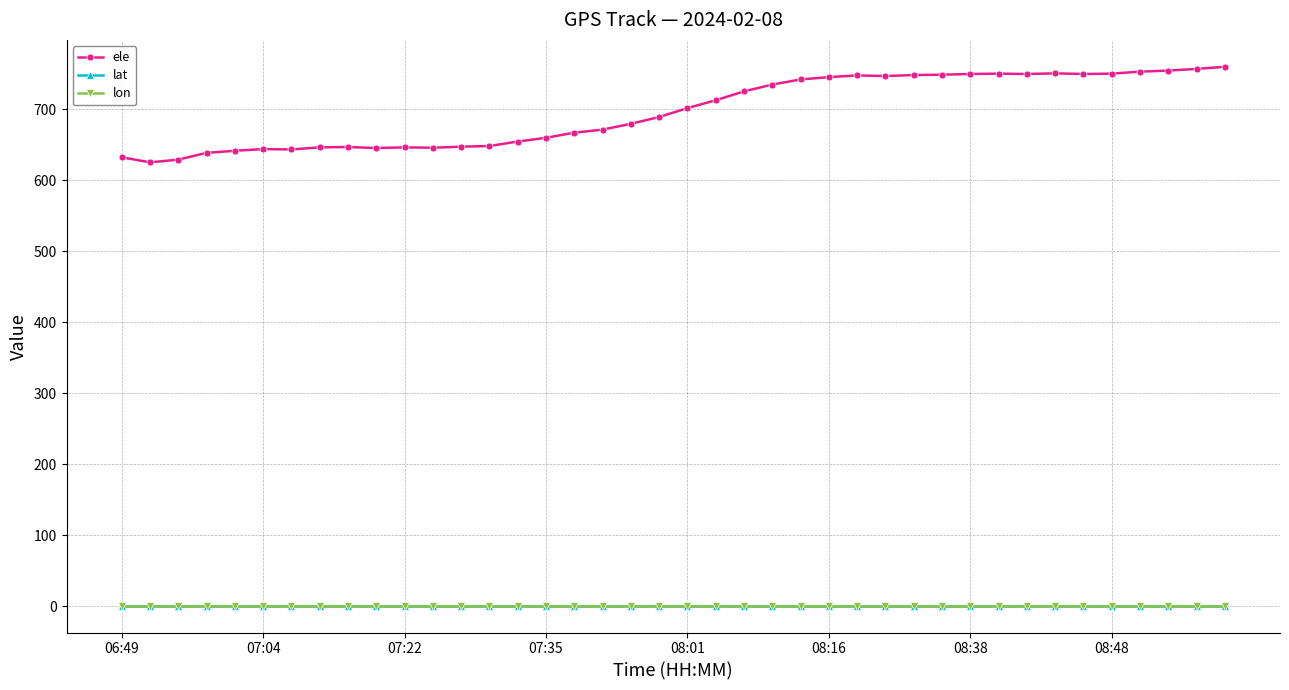

Which series has the largest total across all categories?

ele